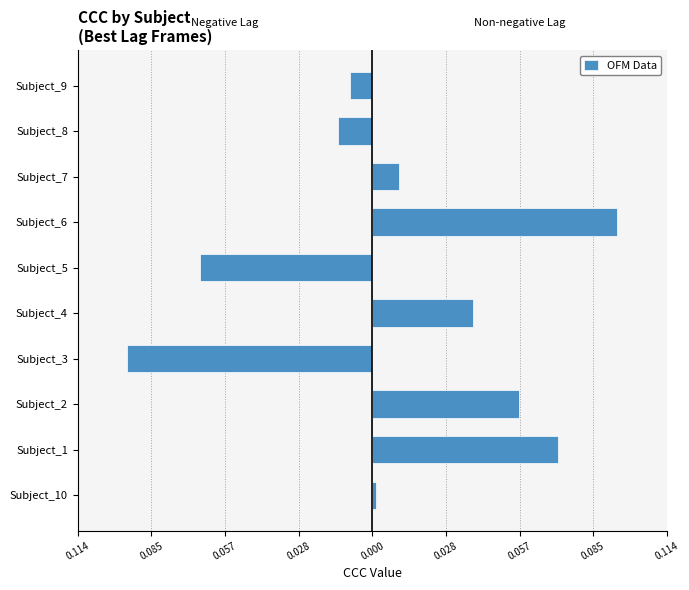

How many values in the Negative Lag series are below 0?

4